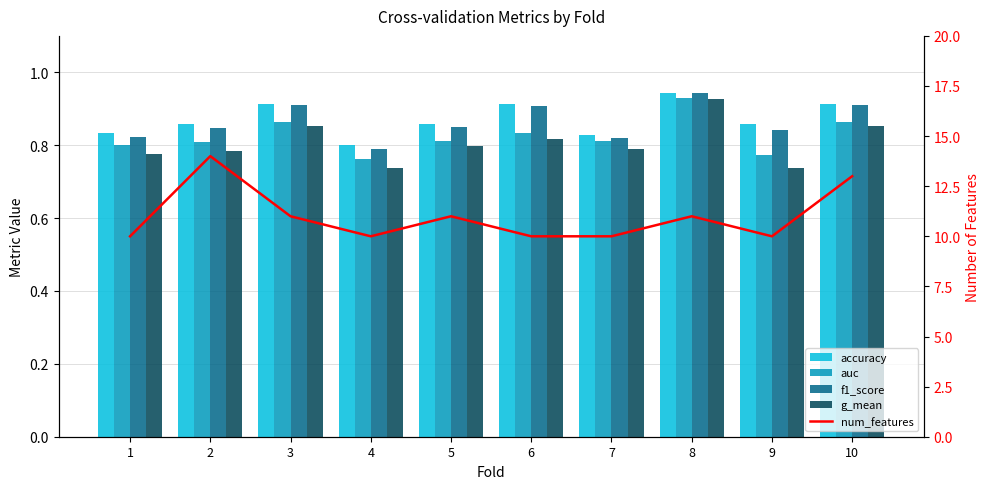

Which category has the lowest value across all series?

4